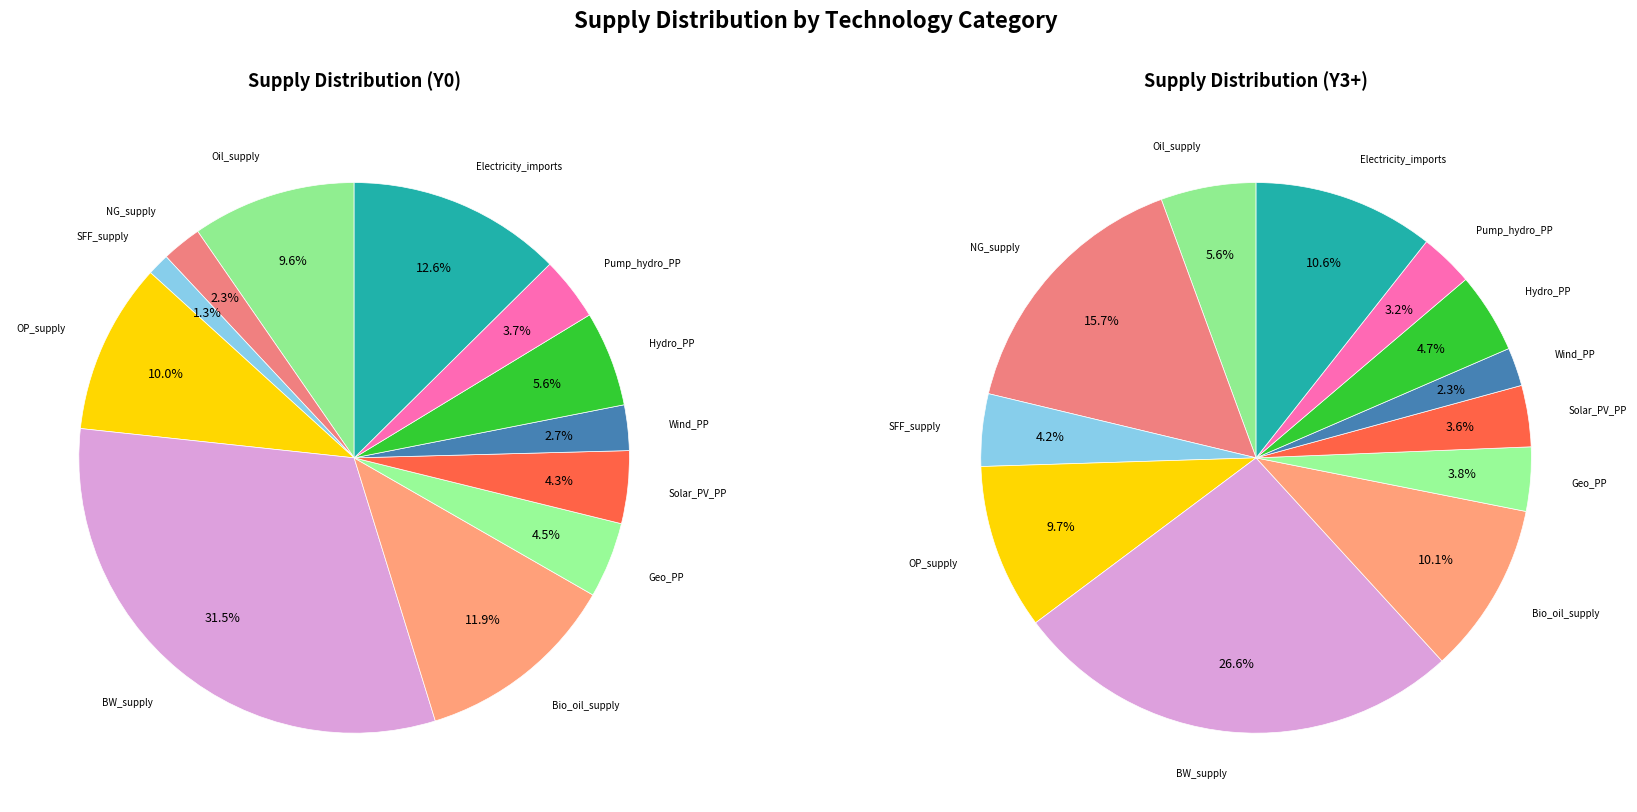

Count the number of slices in the pie.

12